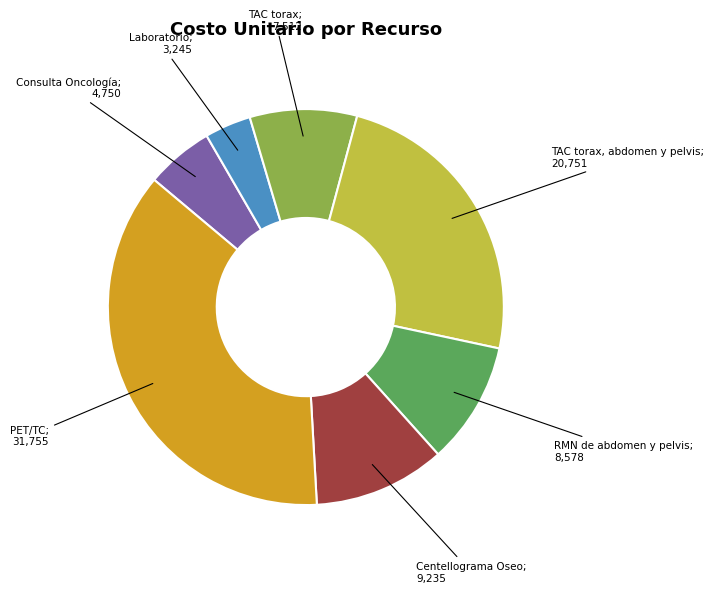

Is there any slice that represents more than half of the pie?

No